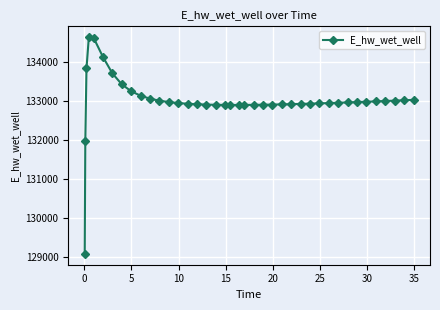

Is this an area chart (filled region under the line)?

No